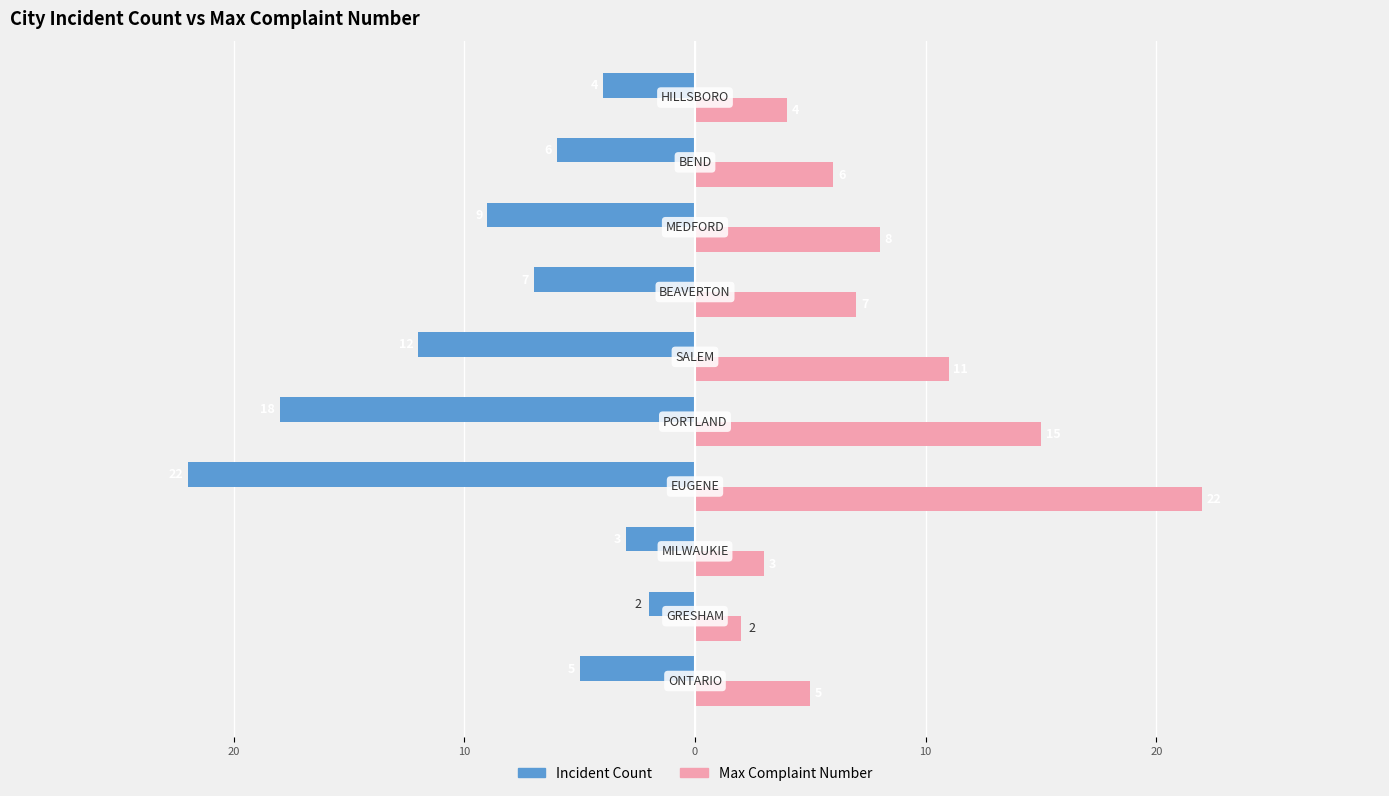

What are all the series names shown in the legend?

Incident Count, Max Complaint Number